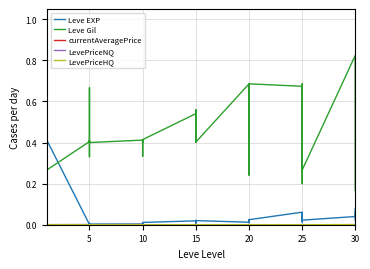

How many data points does each series have?

40